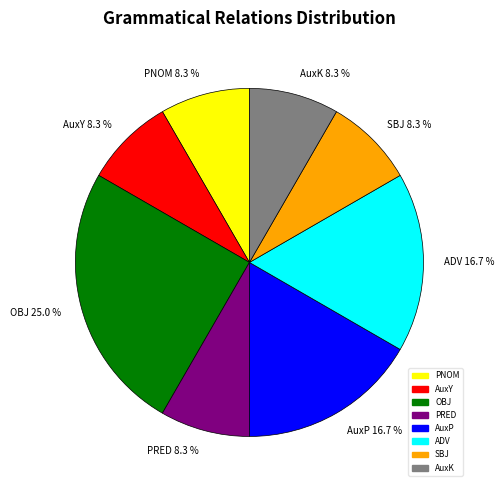

Do ADV and PNOM together represent more than half of the pie?

No